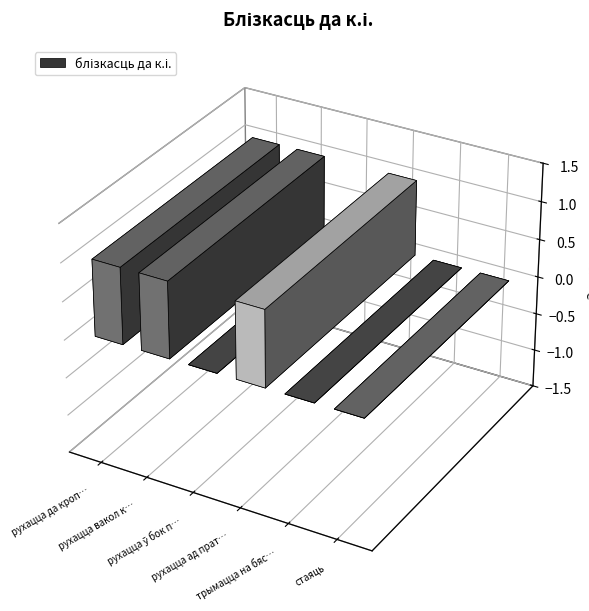

The chart shows a value of 0 at рухацца вакол к.і.. True or false?

False